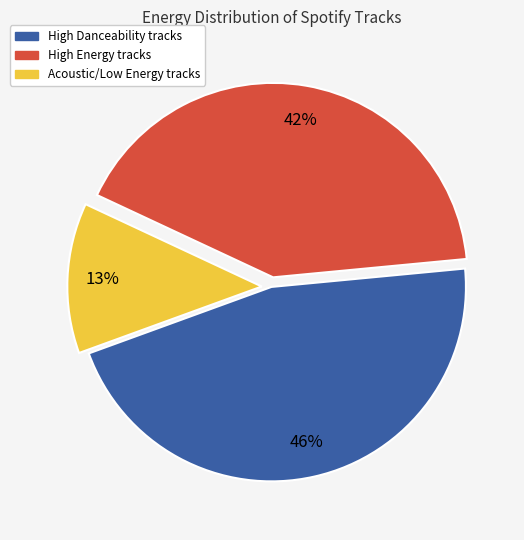

Combined, do High Energy tracks and Acoustic/Low Energy tracks account for over 50%?

Yes